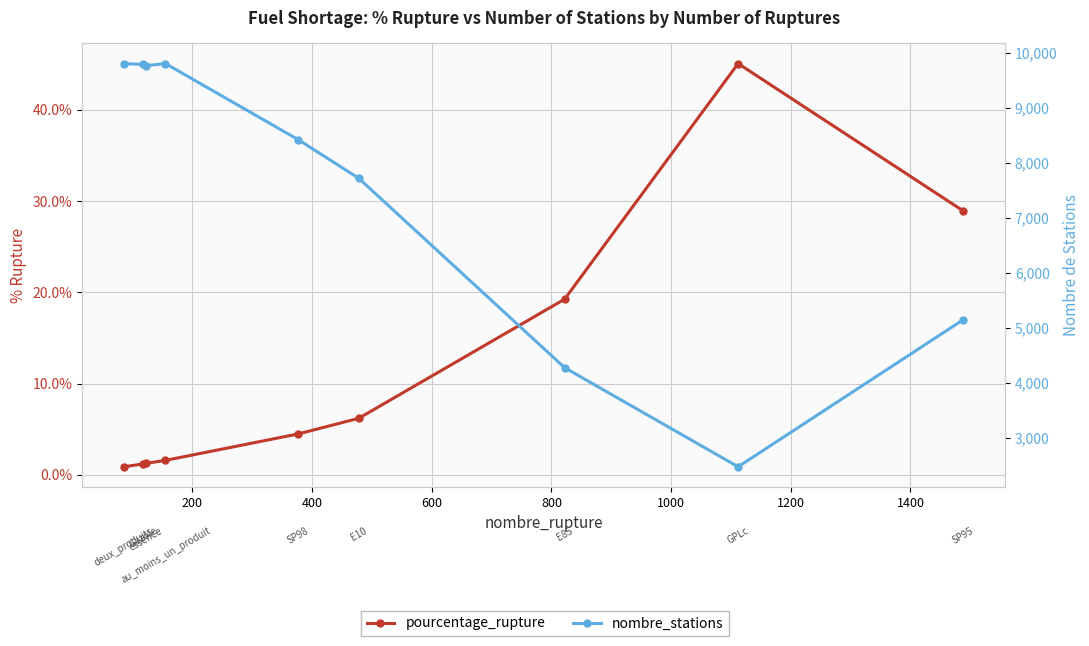

What is the value of the nombre_stations point at the 7th from the left?

4273.0